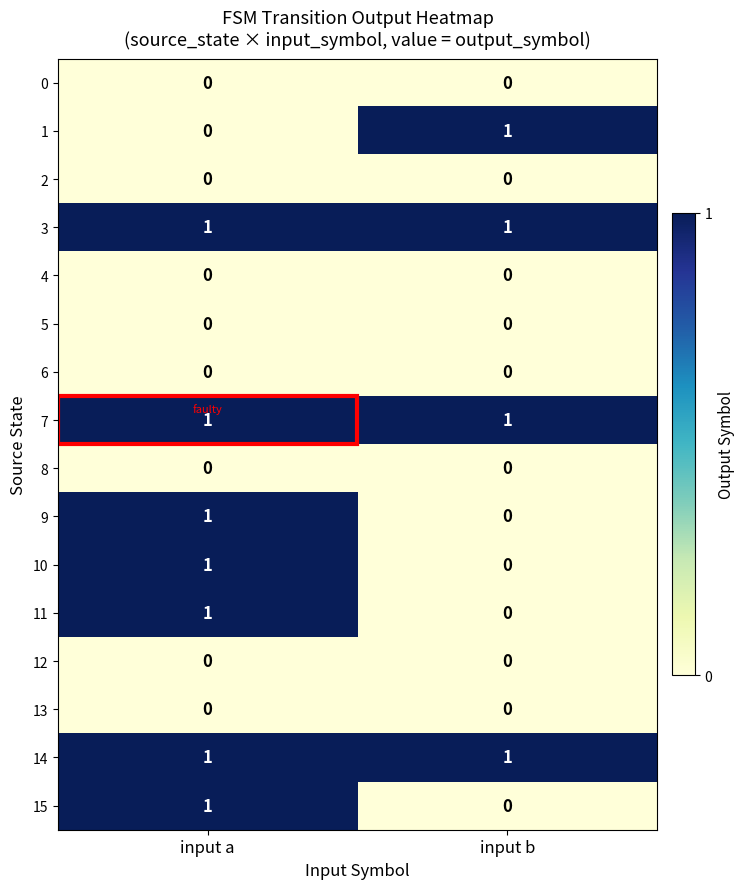

At which label does 10 reach its minimum?

input b